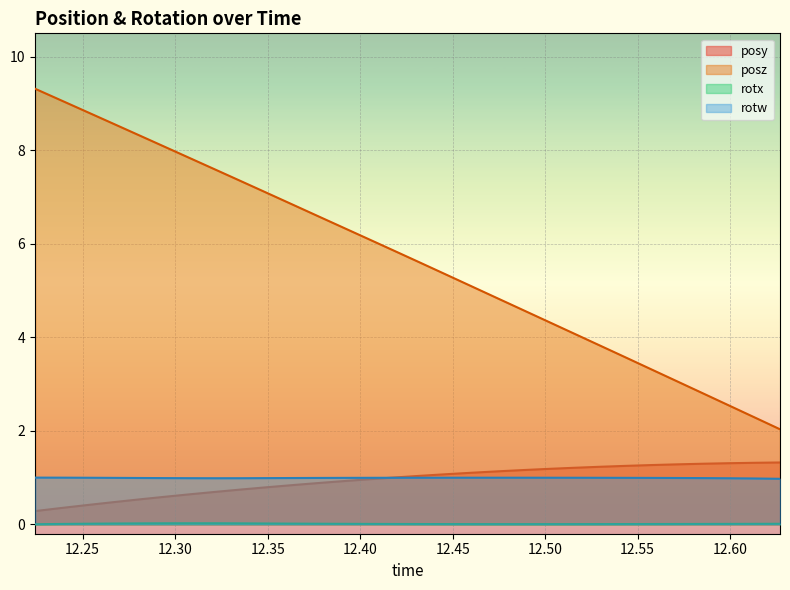

At which label is posz closest to 5?

12.46045